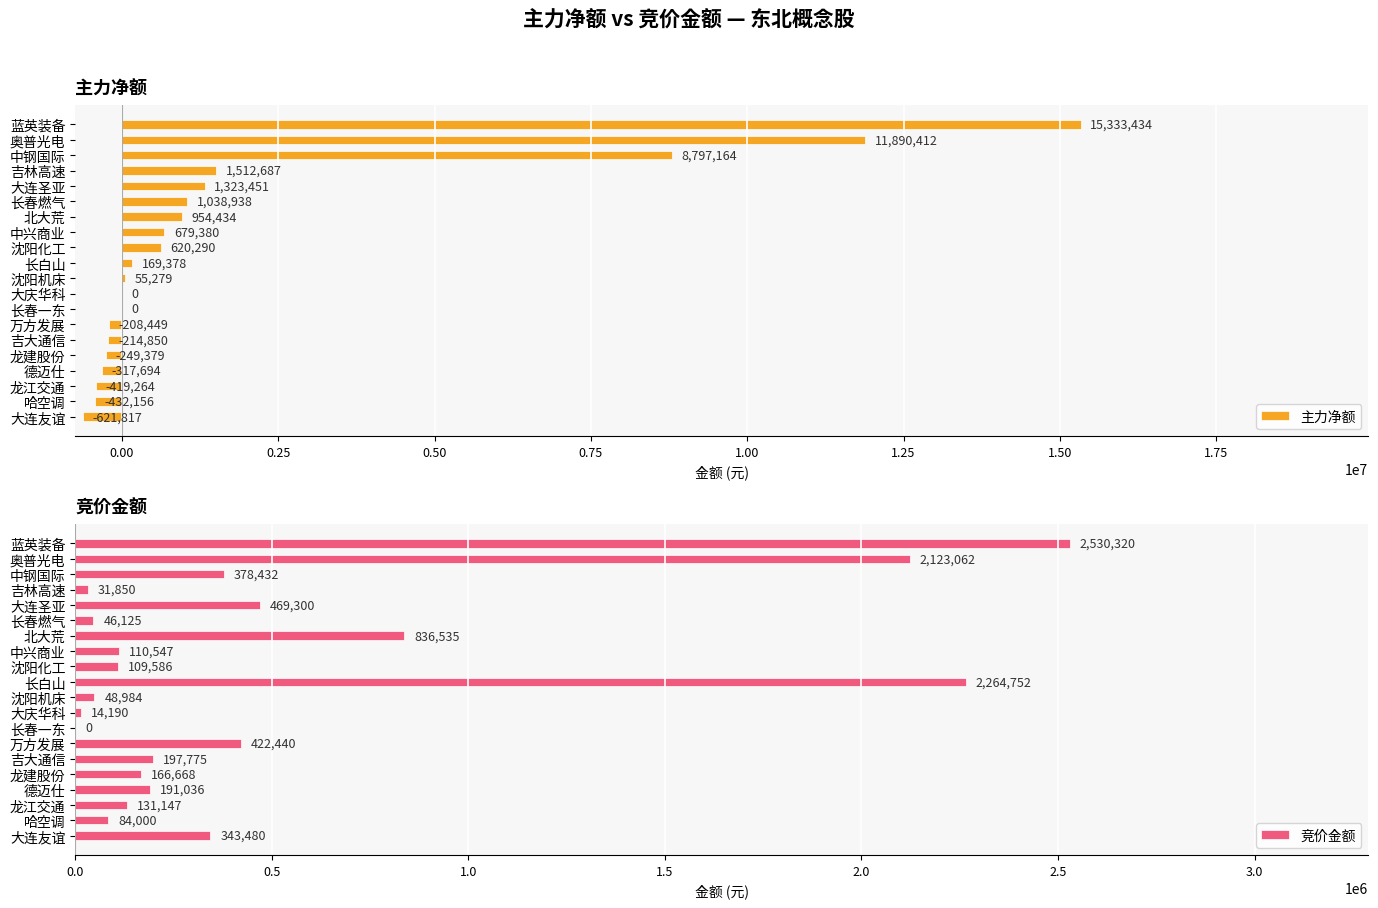

What is the sum of the 主力净额 values at 龙江交通 and 中兴商业?

260116